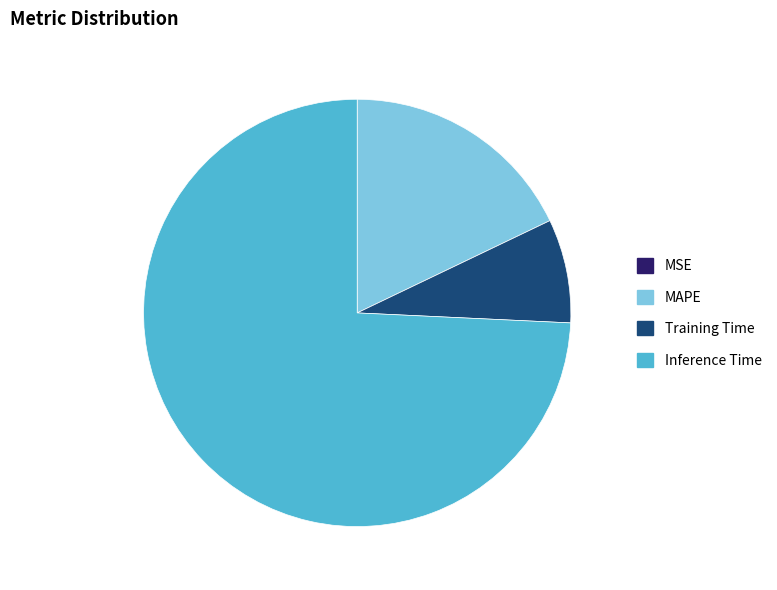

Combined, do Training Time and Inference Time account for over 50%?

Yes